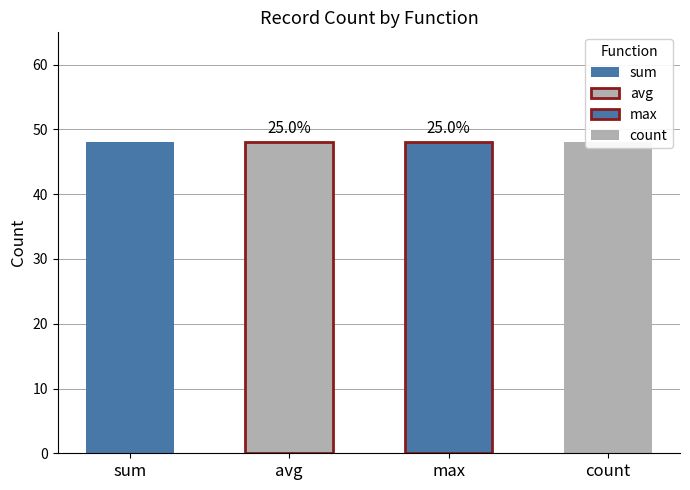

Is it true that avg_utility equals 2.4 at max?

False